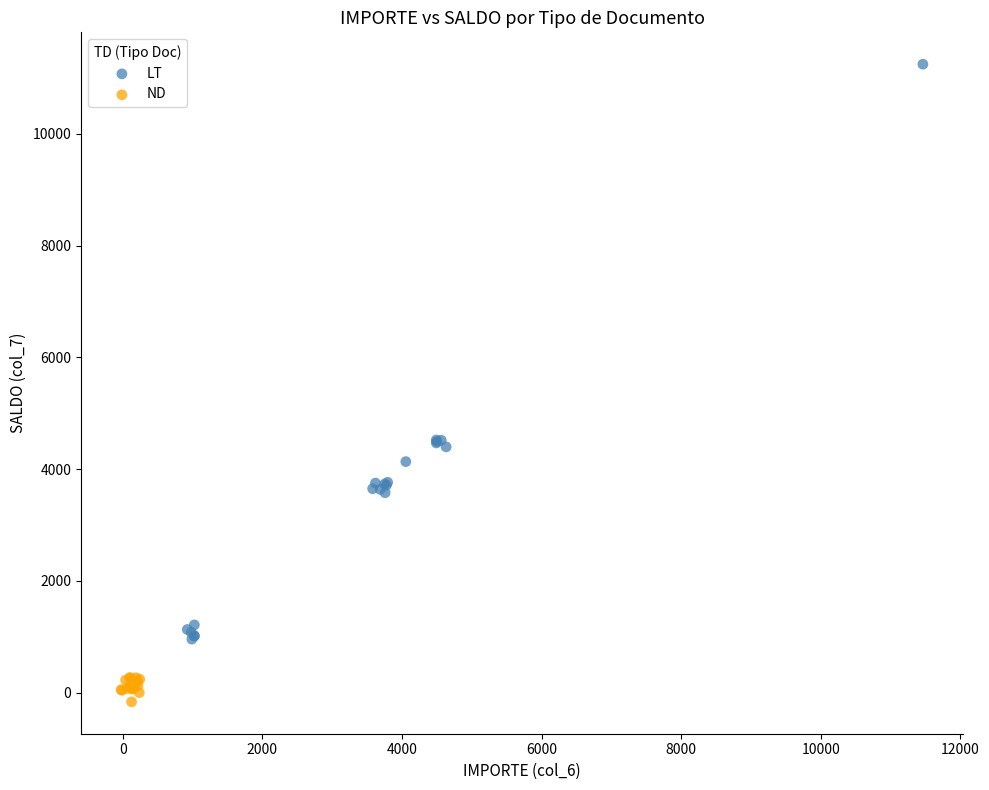

Which series contains the highest Y value?

LT